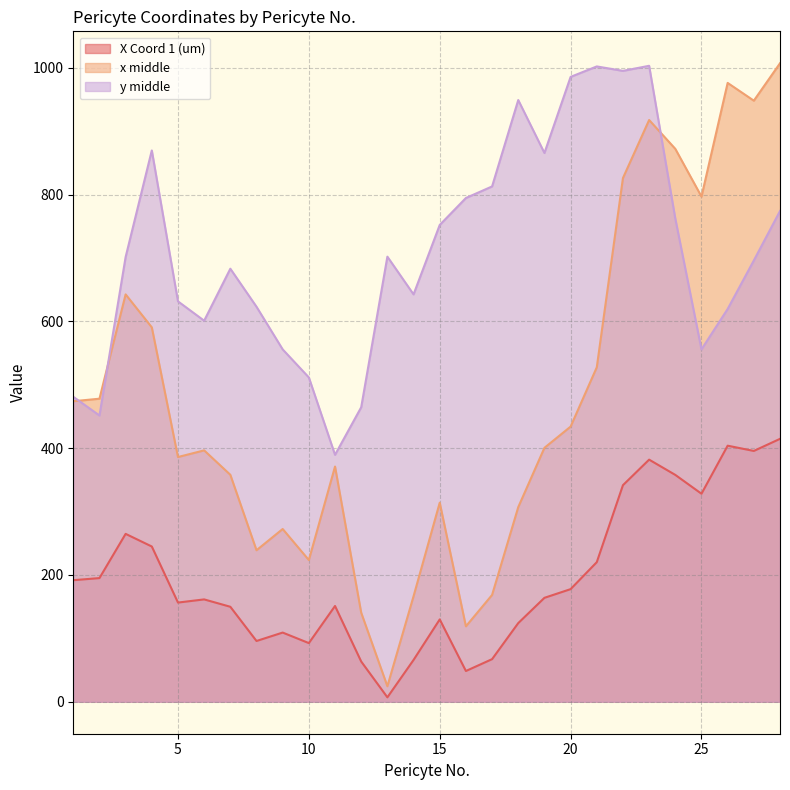

What is the difference between the maximum and second lowest values in the y middle series?

551.5